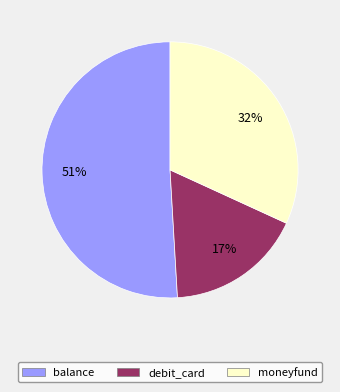

To the nearest percent, what percentage of the pie is moneyfund?

32%